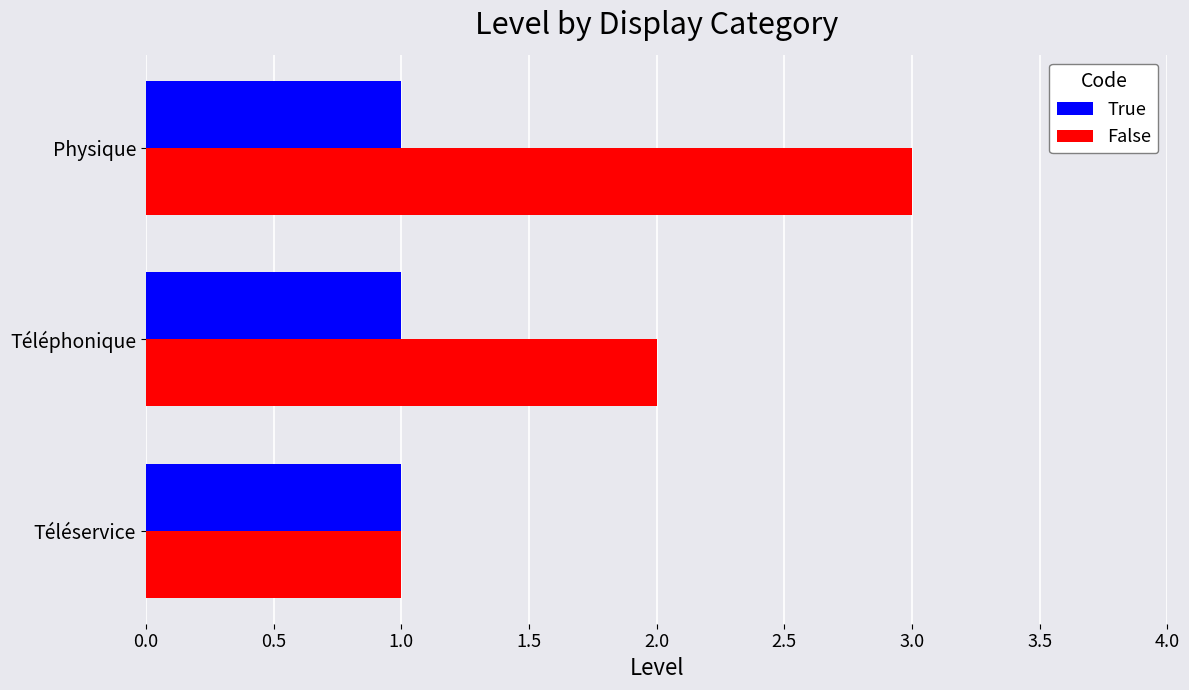

Which series has the widest spread of values?

False